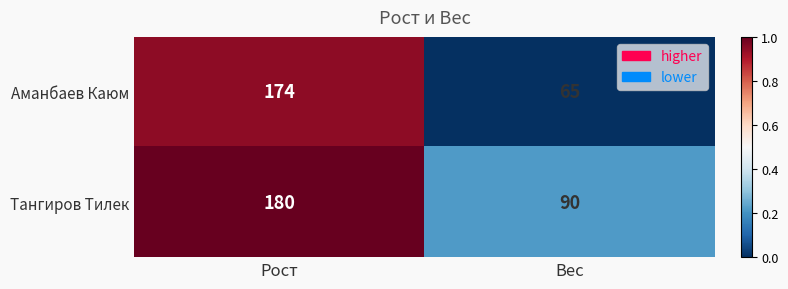

What is the highest value of the Аманбаев Каюм series?

174